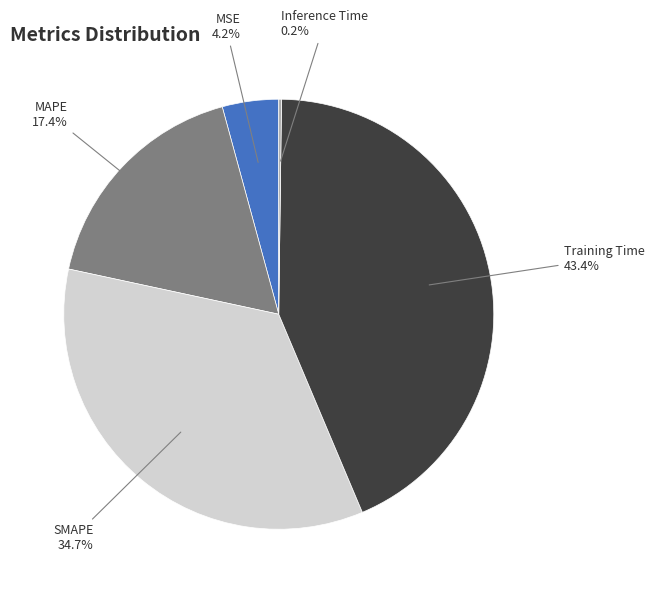

Between Training Time and MAPE, which is larger?

Training Time